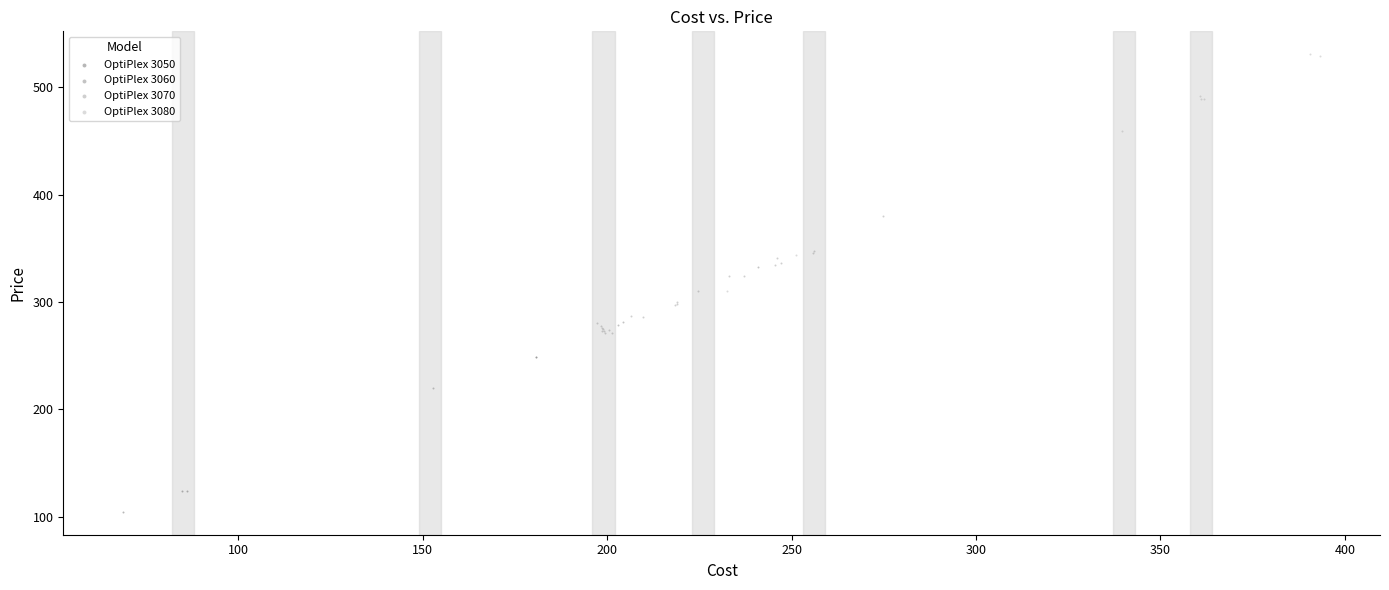

Which series has the widest spread of Y values?

OptiPlex 3080